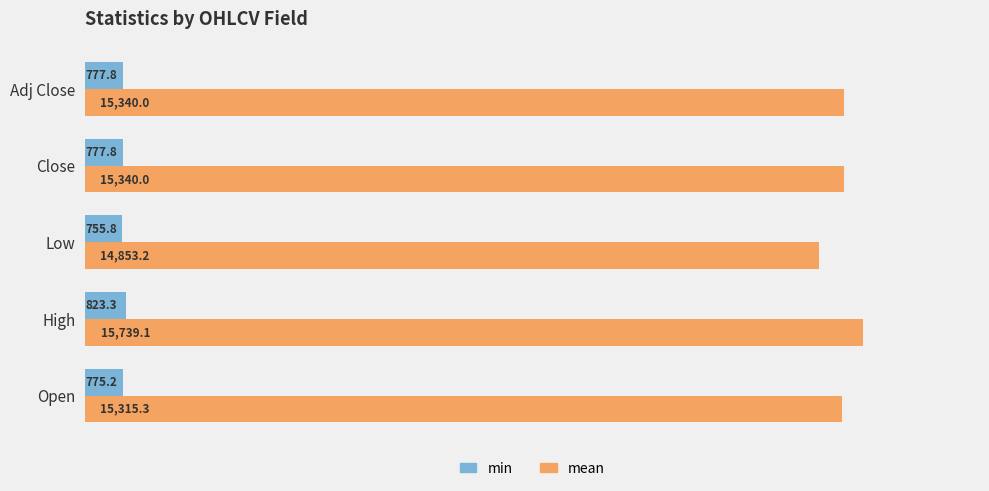

What is the highest value of the min series?

823.3